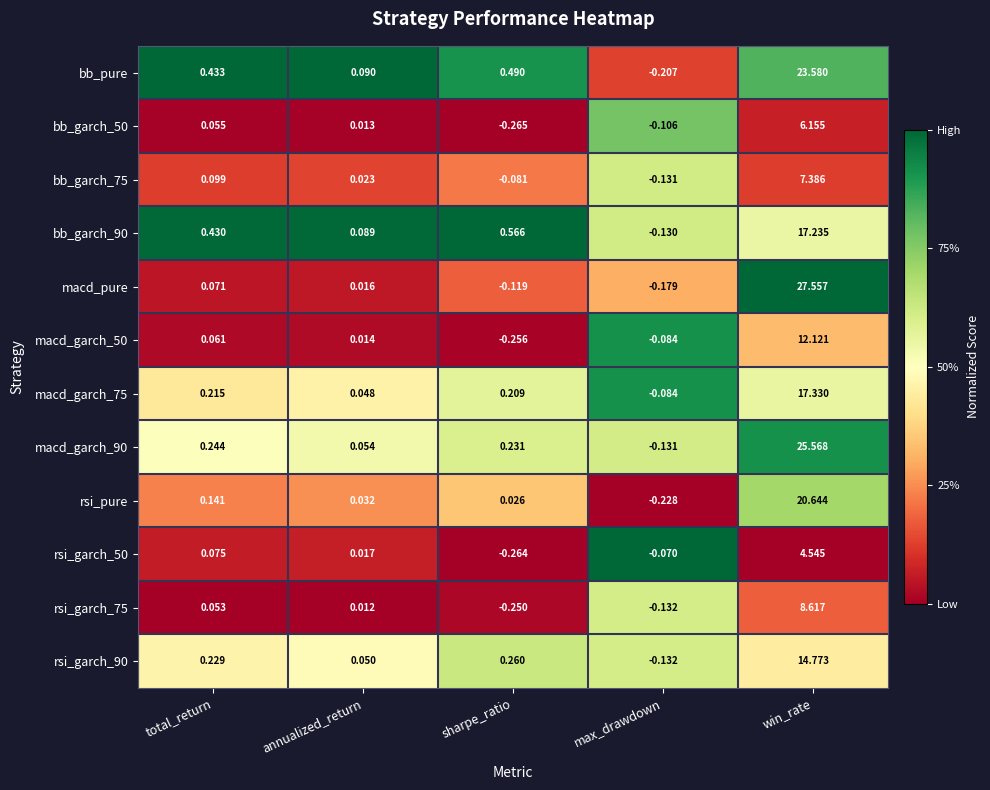

At which label does macd_garch_50 first exceed 0?

total_return